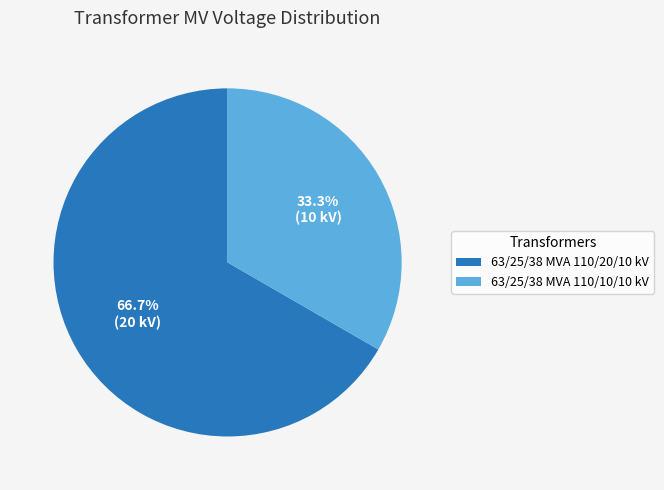

To the nearest percent, what is the difference between the 63/25/38 MVA 110/20/10 kV and 63/25/38 MVA 110/10/10 kV slice percentages?

33%